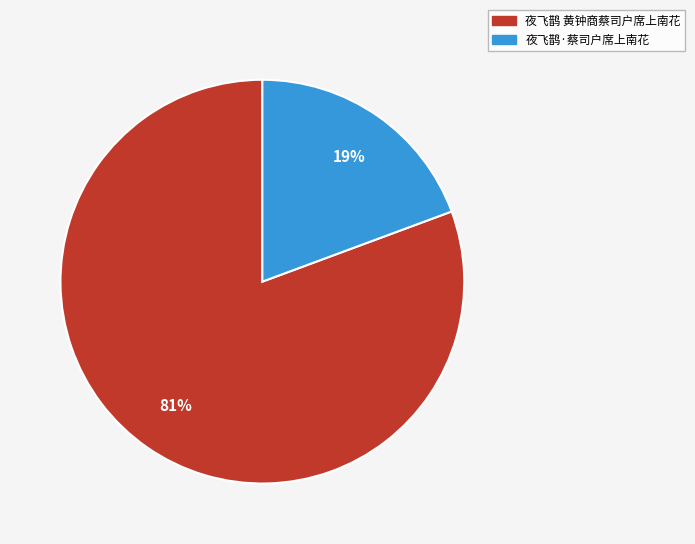

Combined, do 夜飞鹊·蔡司户席上南花 and 夜飞鹊 黄钟商蔡司户席上南花 account for over 50%?

Yes